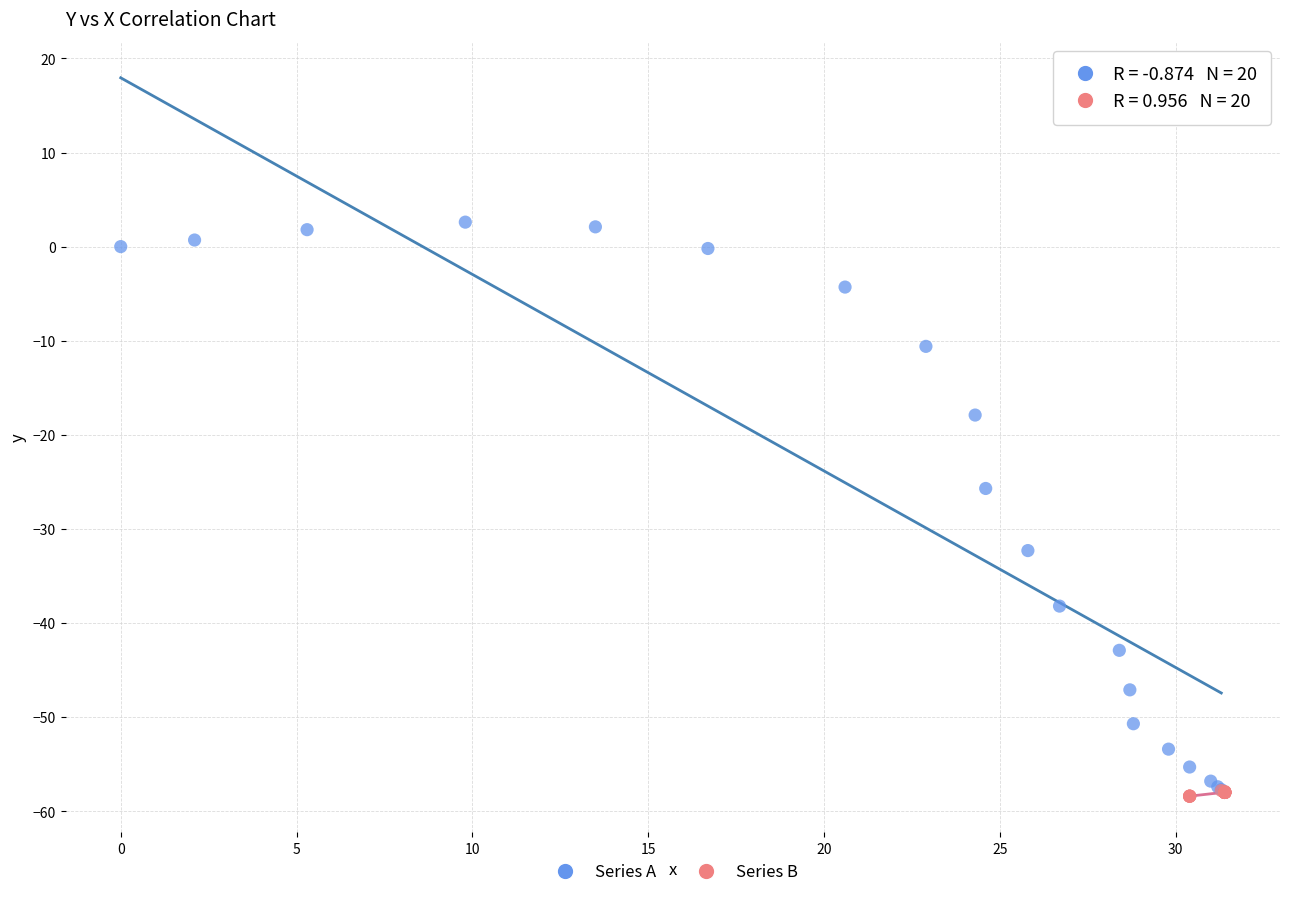

Which series has the widest spread of Y values?

Series A